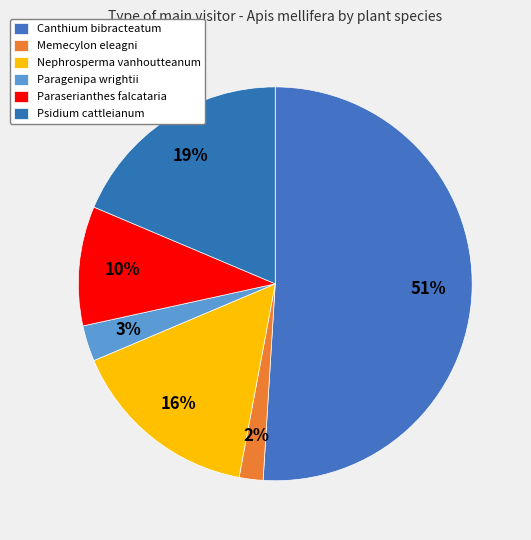

How many segments does this pie chart have?

6